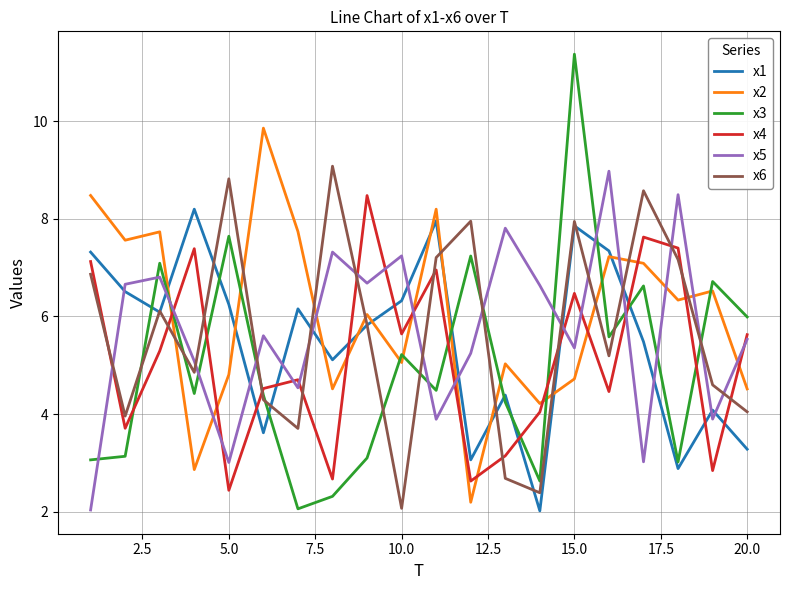

Which series has the largest range (max minus min)?

x3